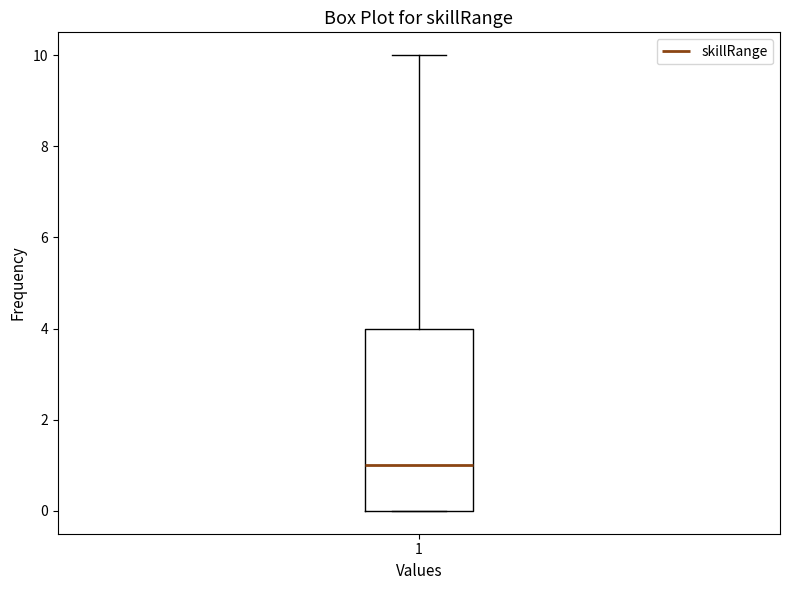

Transcribe this box plot: give where the median line is, the range the box spans, and where the two whiskers end, as read against the y-axis. The values are not printed on the chart, so give them approximately, as read against the axis.

median 1, box 0 to 4, whiskers 0 to 10